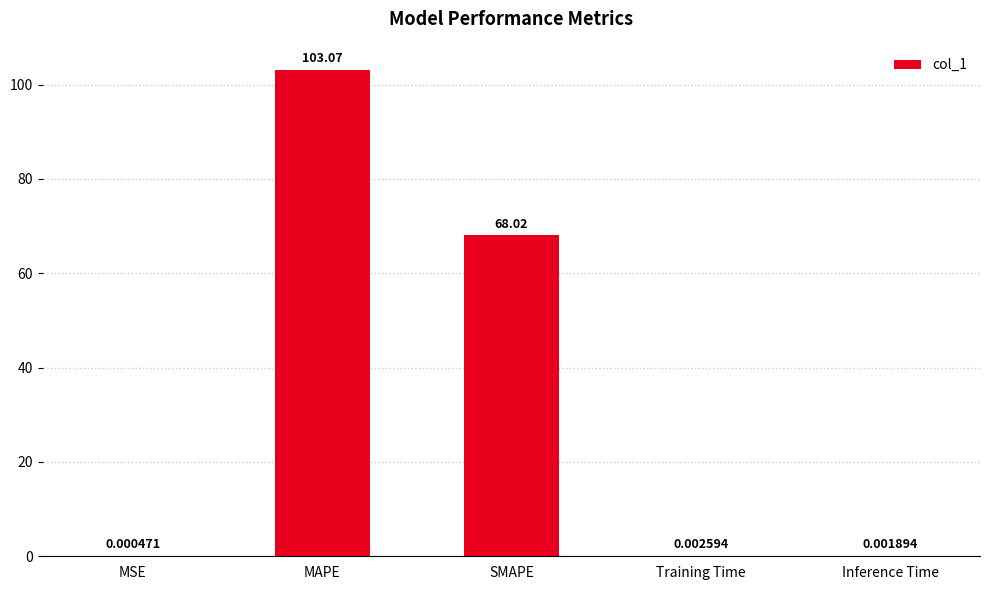

What is the change in value from SMAPE to Training Time?

-68.0